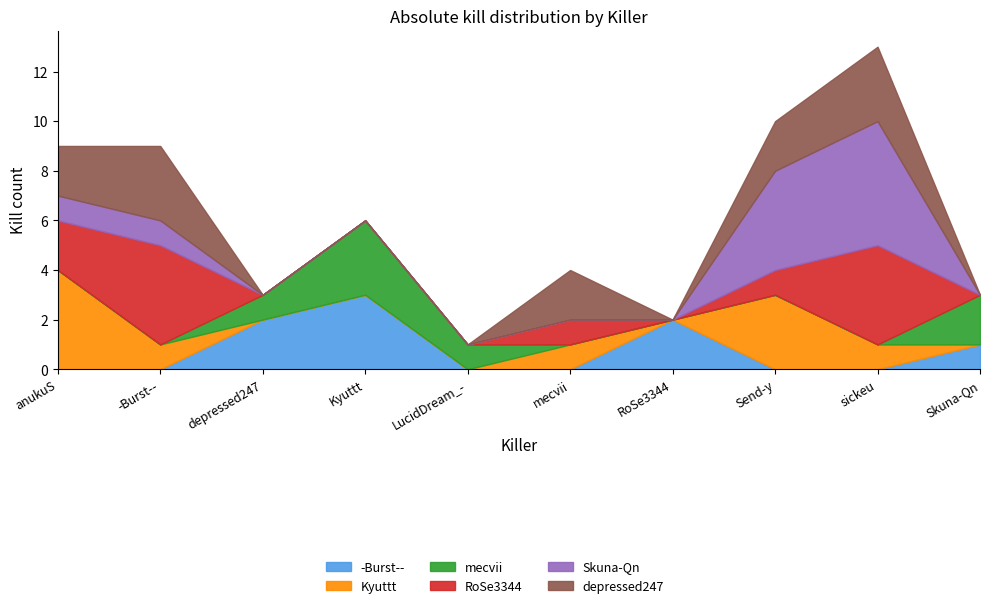

At which category does the chart reach its peak across all series?

sickeu